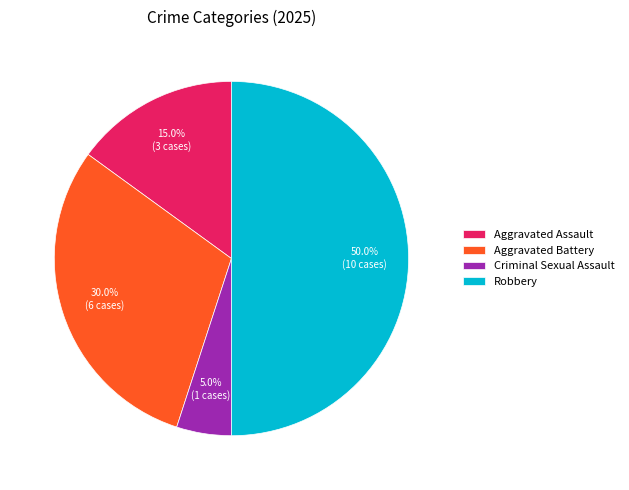

To the nearest percent, what percentage of the pie is Aggravated Battery?

30%